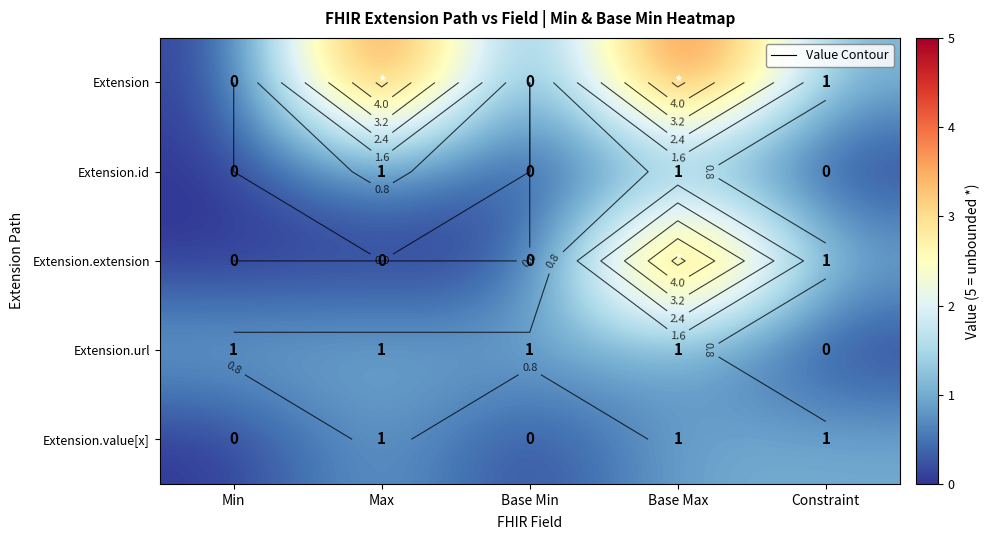

How many series are shown in this chart?

5